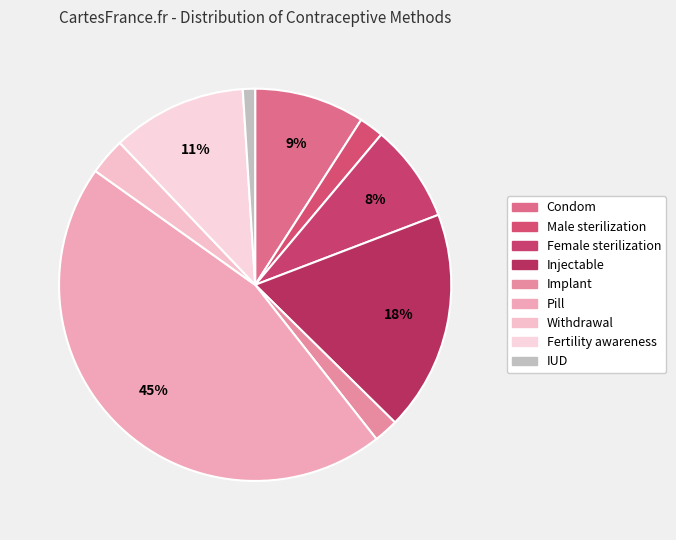

To the nearest percent, what is the average slice percentage?

11%